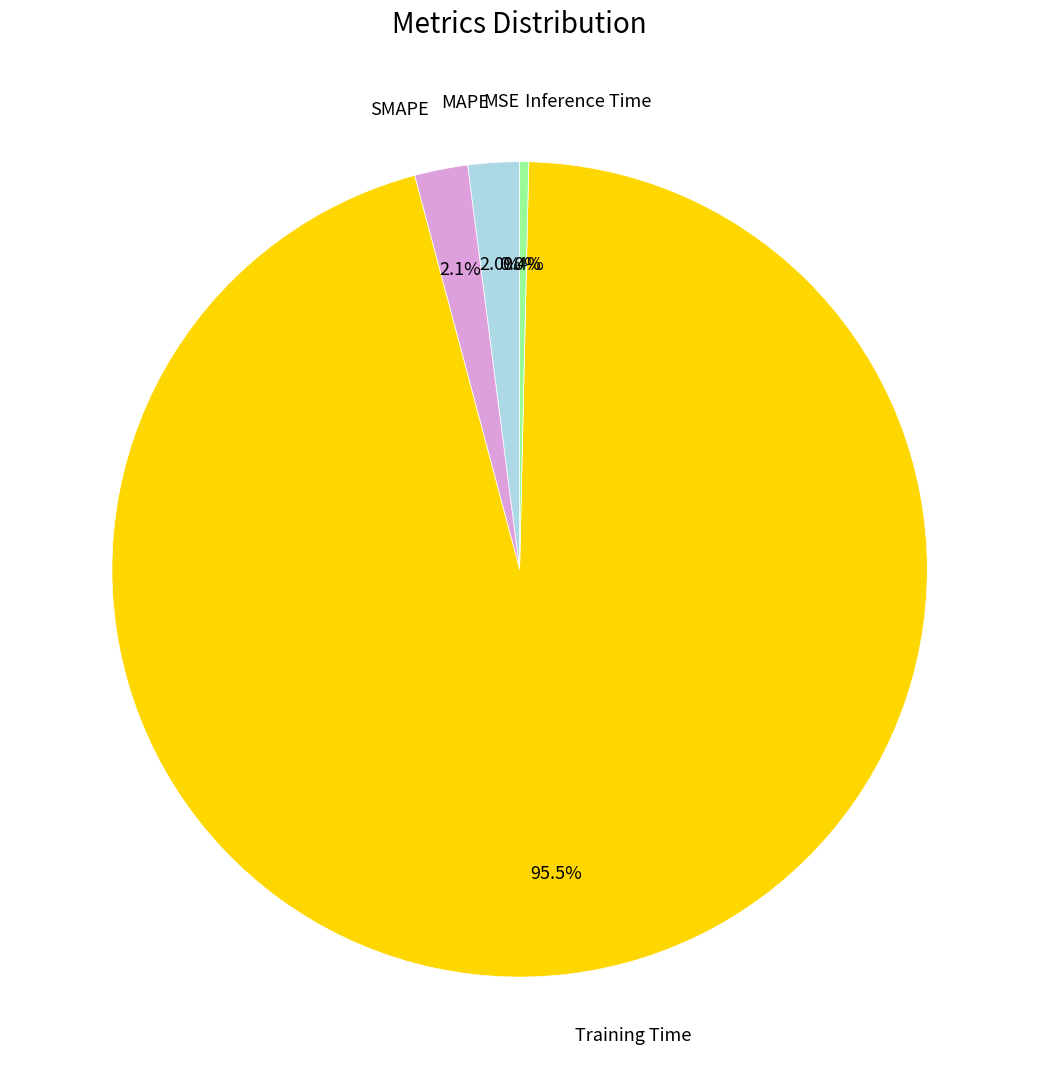

Which slice is the largest?

Training Time